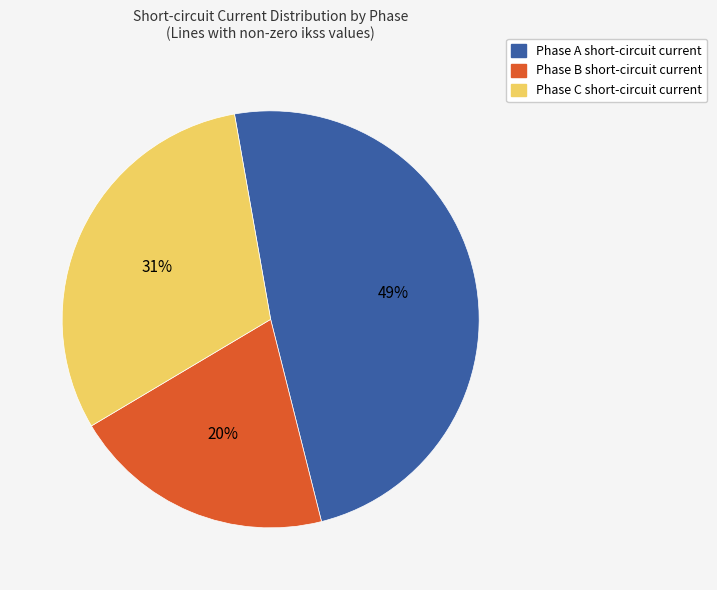

Is there any slice that represents more than half of the pie?

No